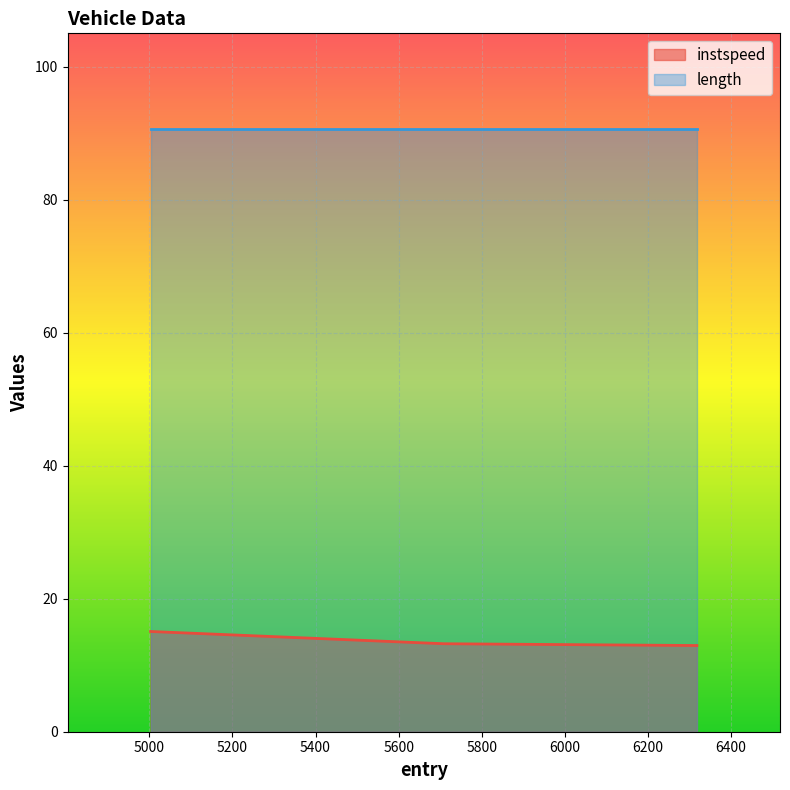

How many data points are less than 13?

1